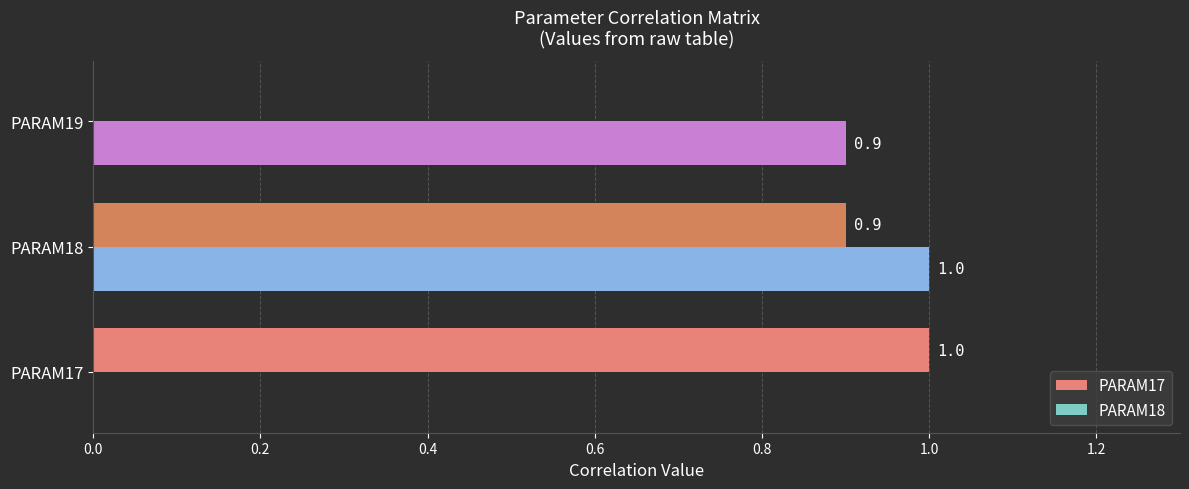

The value of PARAM18 at PARAM17 is -0.3. True or false?

False